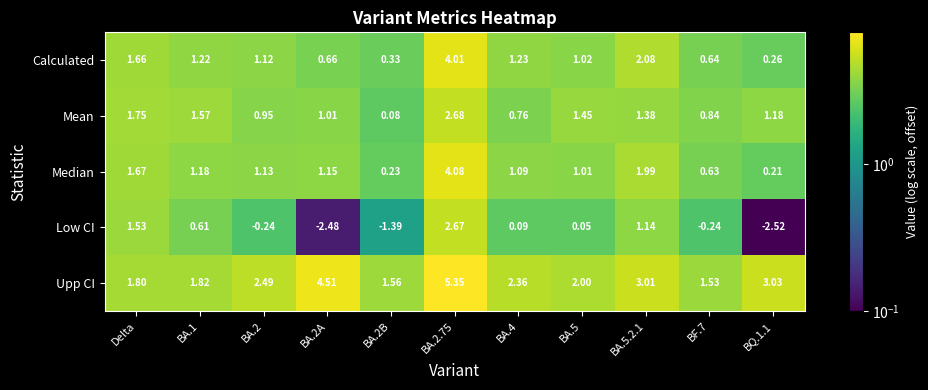

Rank the series by their maximum value, from highest to lowest.

Upp CI, Median, Calculated, Mean, Low CI